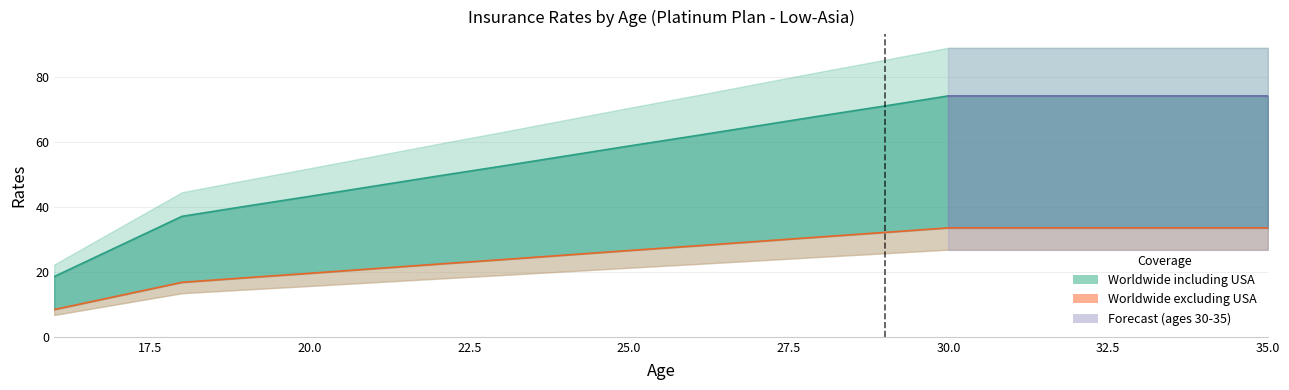

The Worldwide excluding USA series shows 12.3 at 32. True or false?

False